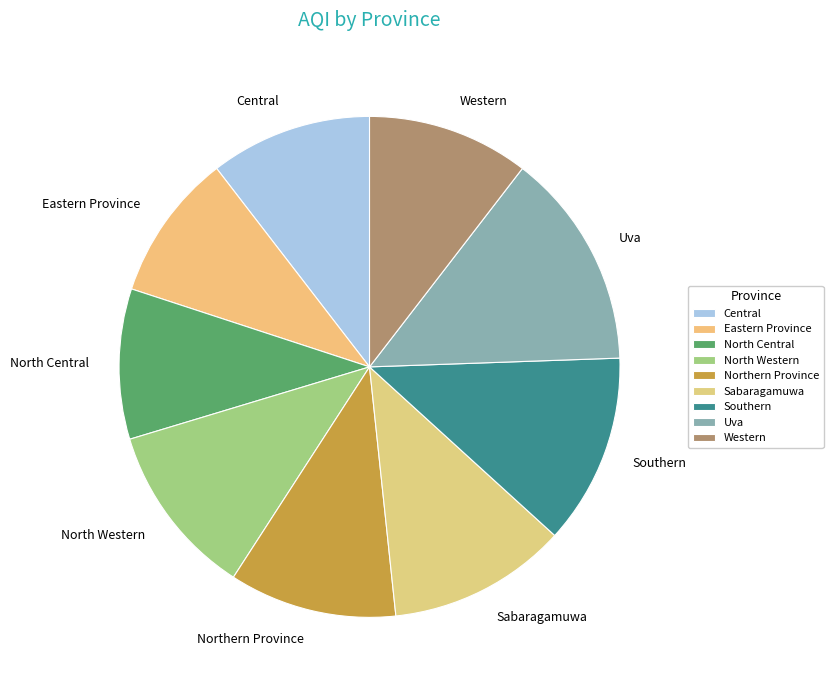

How many segments does this pie chart have?

9